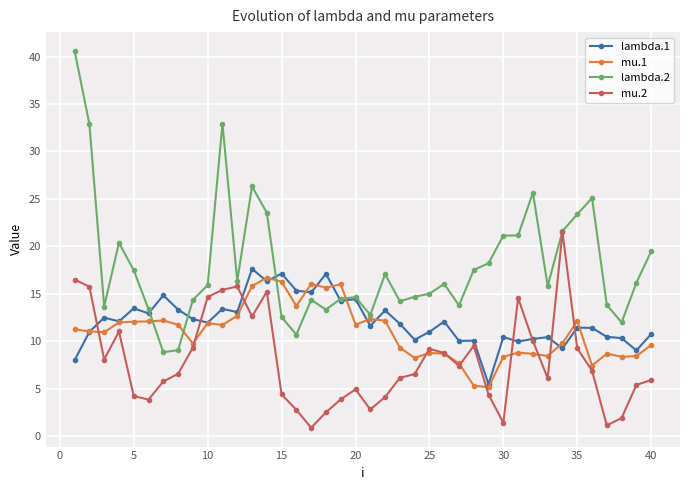

True or false: lambda.1 has more than 0 points higher than both neighbors.

True